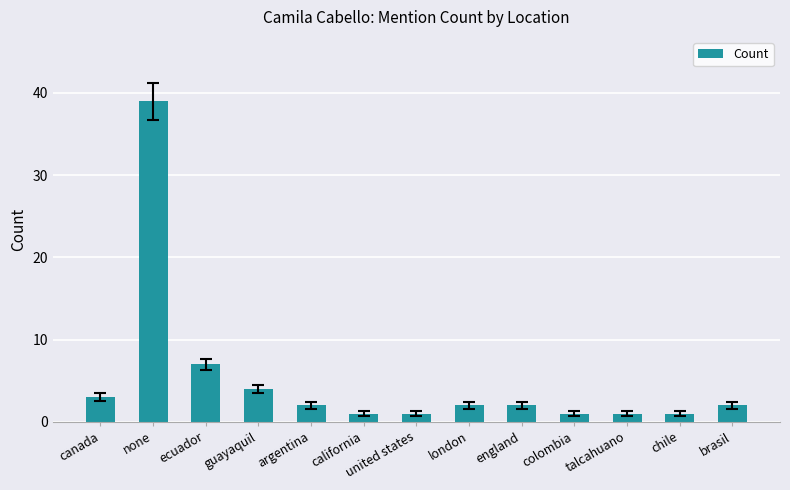

What is the change in value from guayaquil to chile?

-3